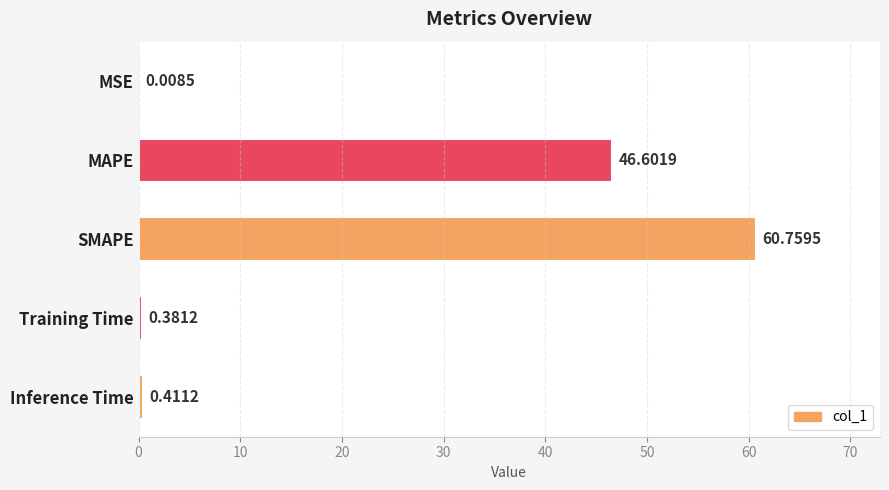

What is the change in value from SMAPE to Inference Time?

-60.3